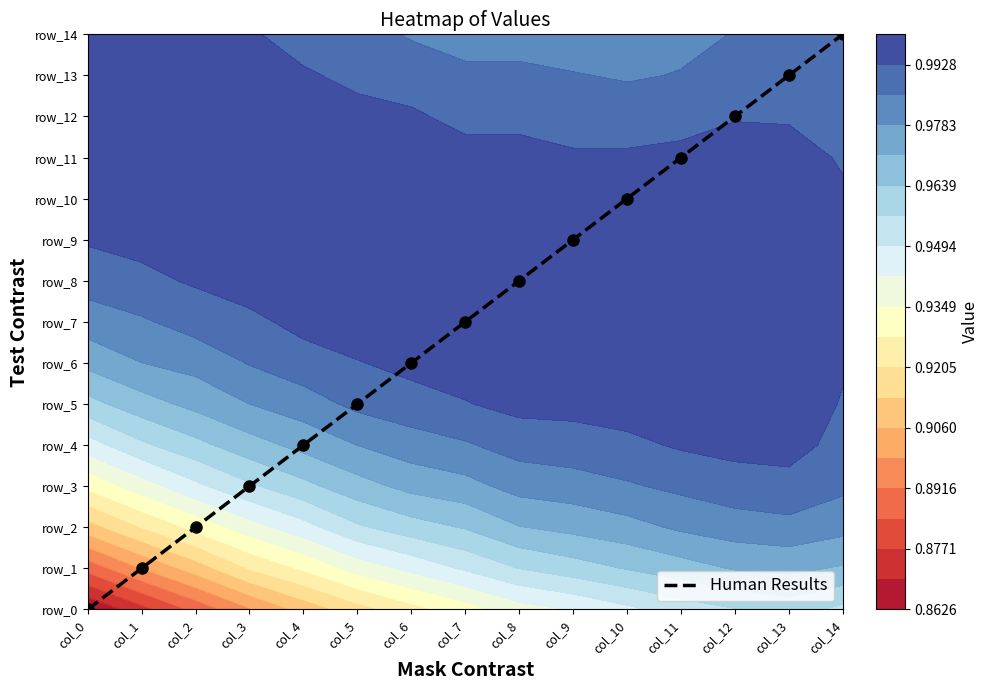

Is it true that the value at col_10 is 10?

True